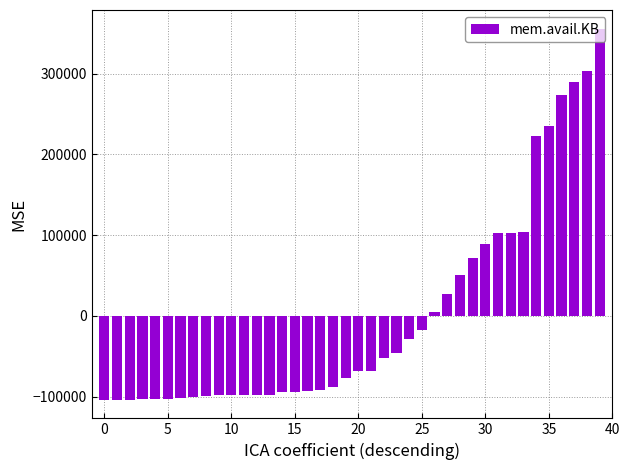

What is the difference between the second highest and minimum values?

407432.0